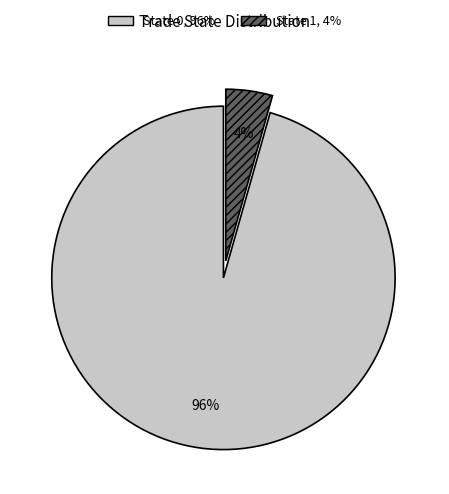

Is there a majority slice in this chart?

Yes